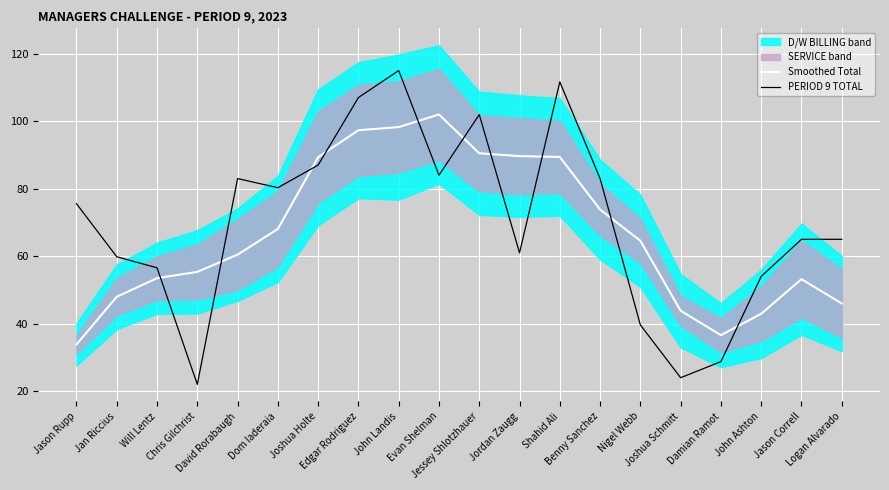

What is the label of the 1st point from the left?

Jason Rupp